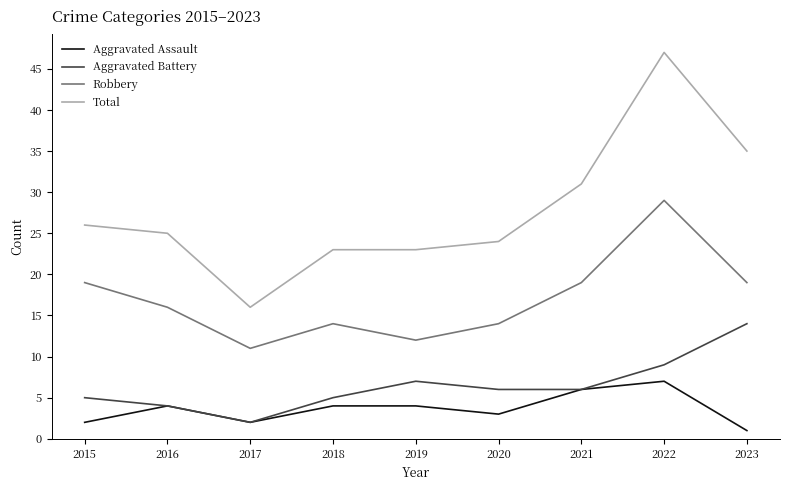

What is the spread (max minus min) of values at 2018?

19